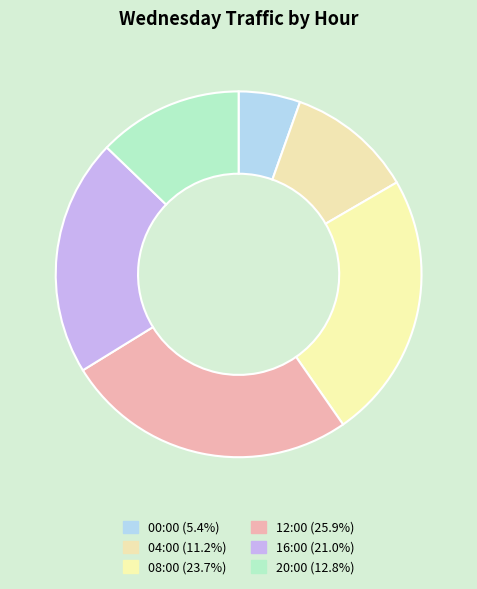

Rank the categories by value from lowest to highest.

00:00, 04:00, 20:00, 16:00, 08:00, 12:00